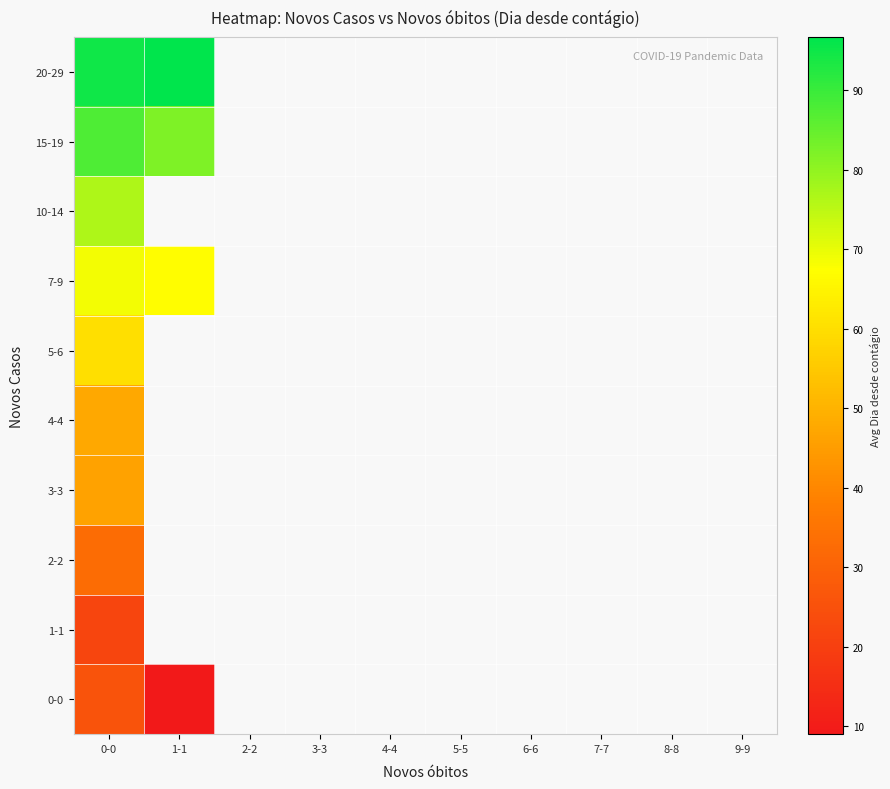

How many data points does each series have?

10